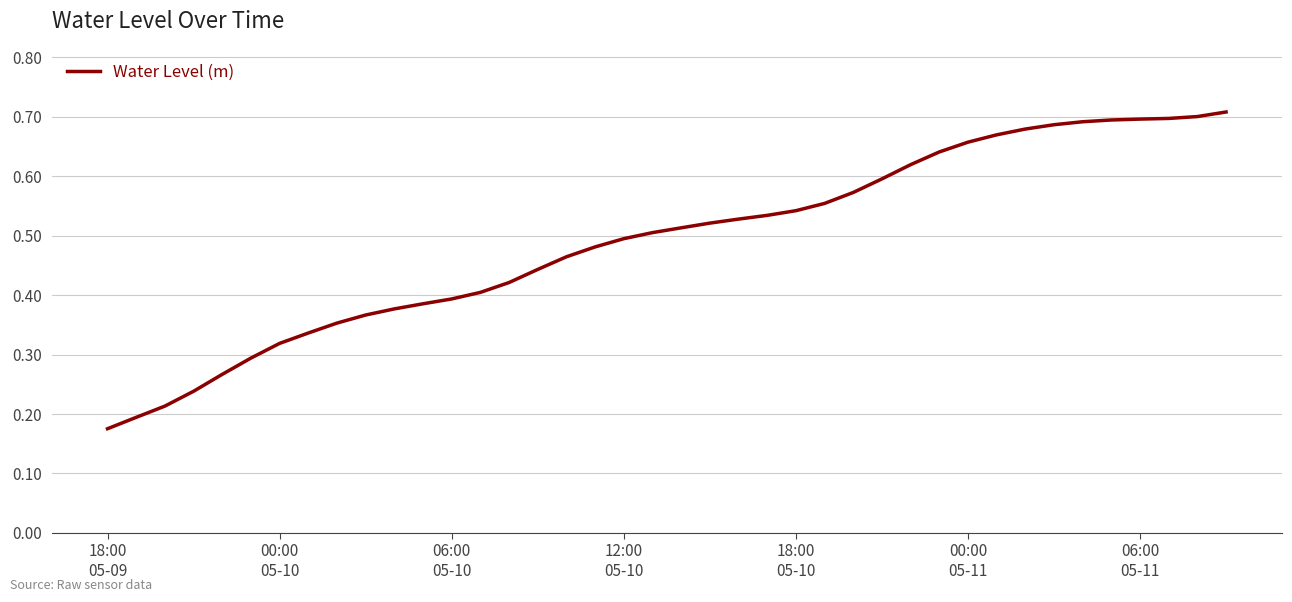

What is the maximum value shown in the chart?

0.7